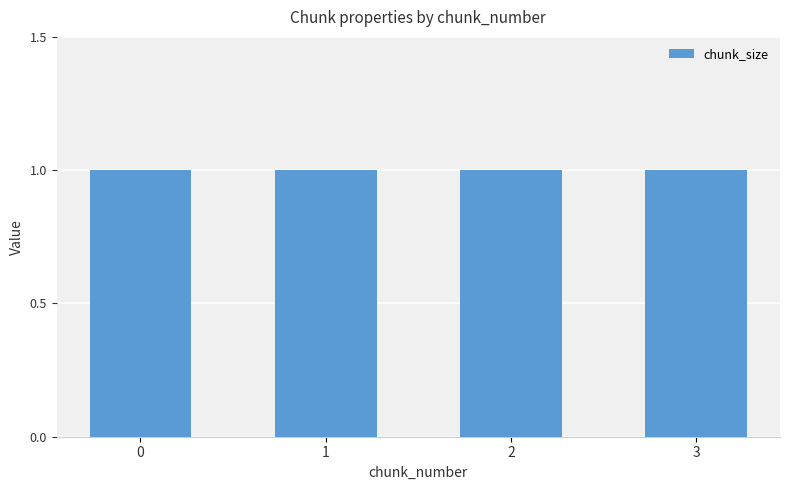

What is the total value across all series at 0?

1